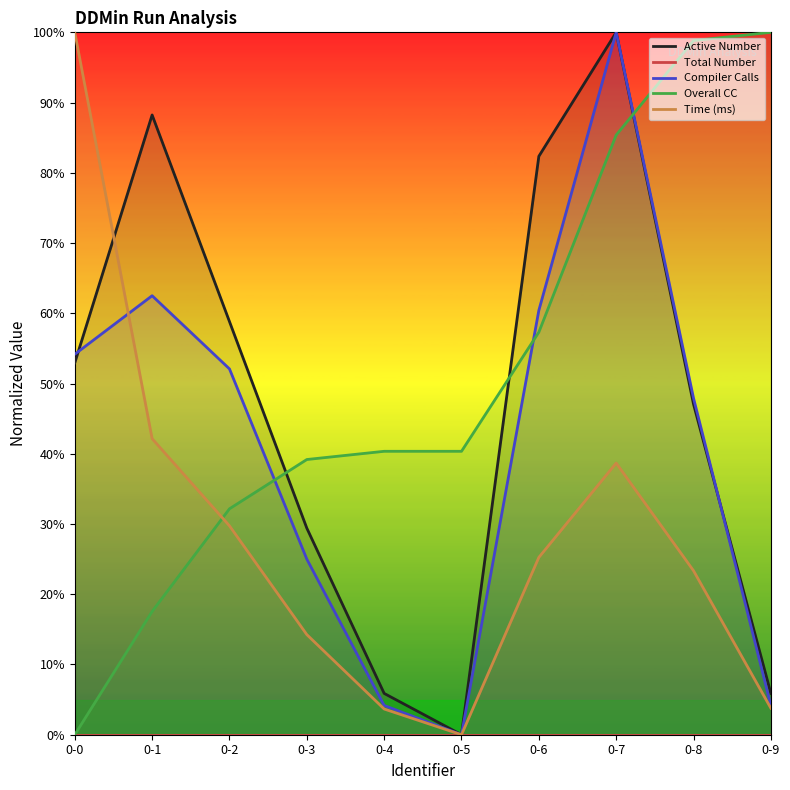

What is the difference between the Active Number values at 0-0 and 0-4?

47.1